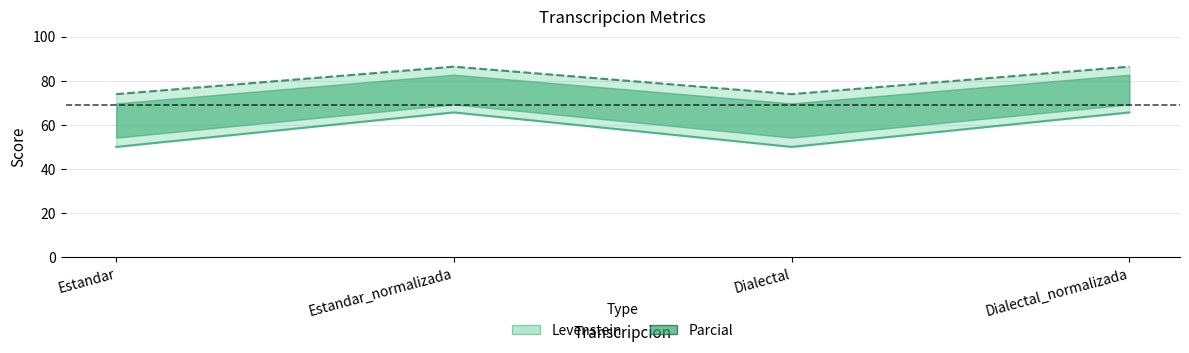

Where does the Levenstein series first go above 65?

Estandar_normalizada